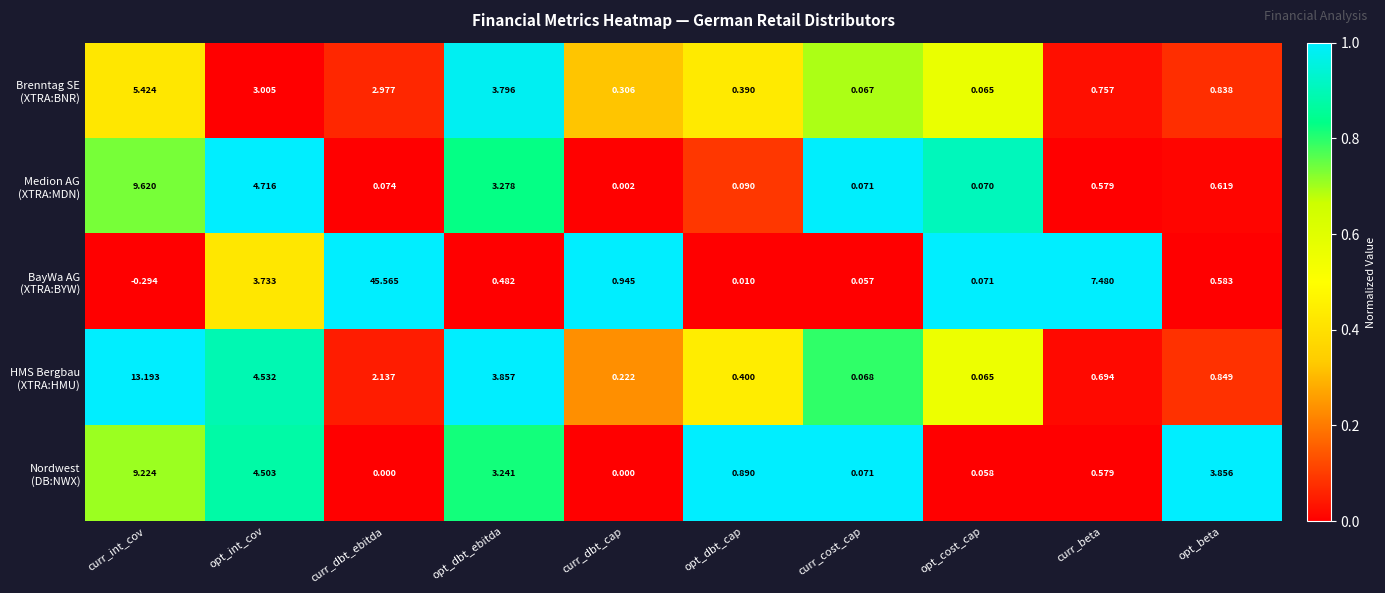

At how many categories does at least one series exceed 0?

10